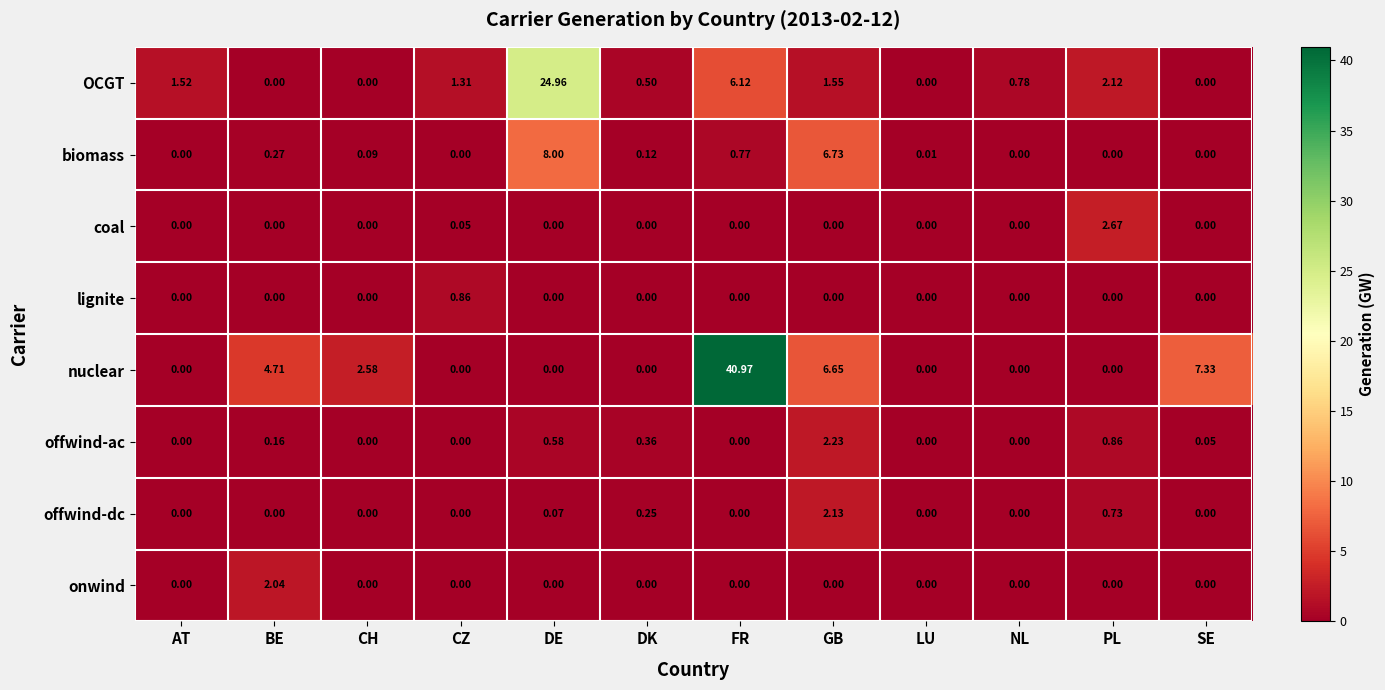

Between AT and BE, which series saw the biggest shift?

nuclear